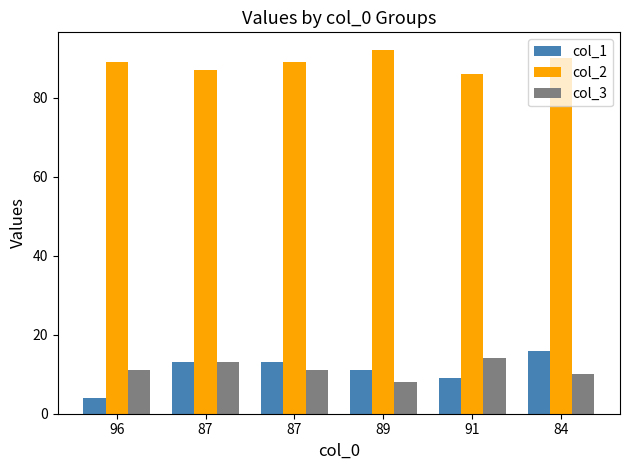

Count the number of data series in this chart.

3